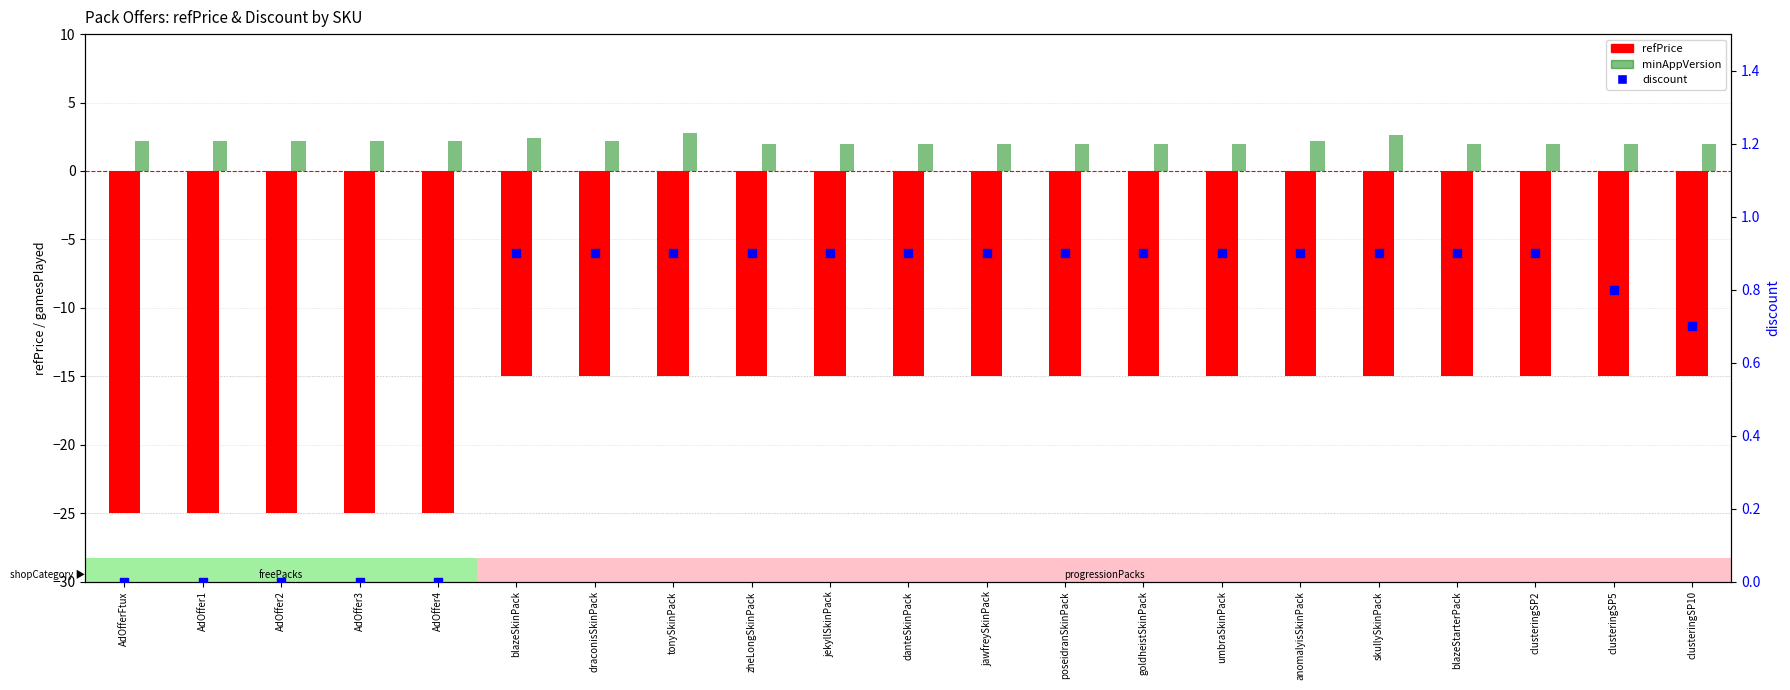

Which series reaches the minimum Y coordinate?

refPrice